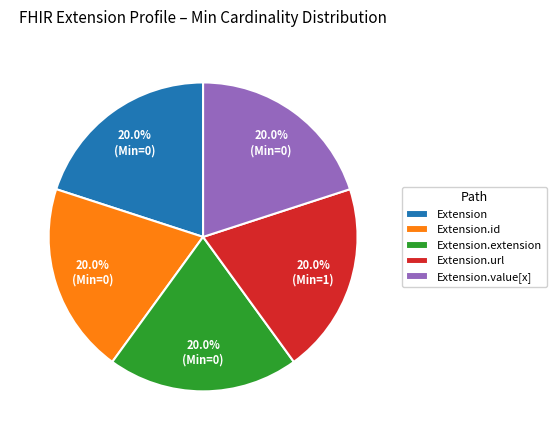

How many slices are in this pie chart?

5